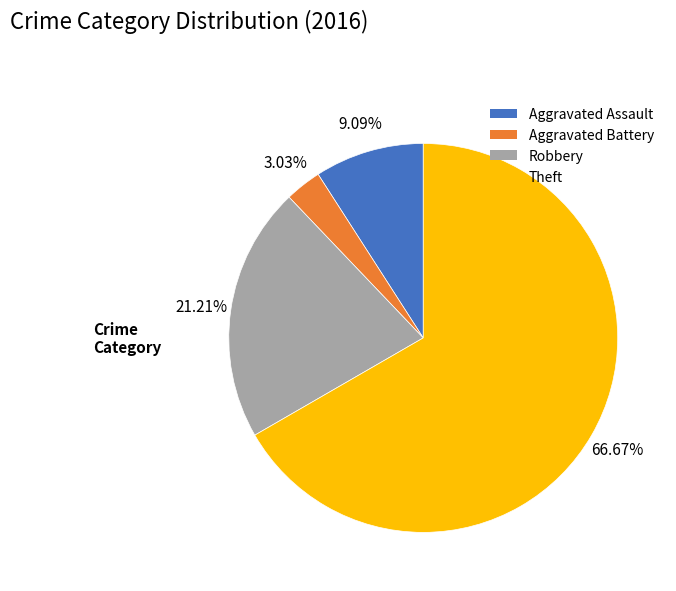

What percentage is the Robbery slice, to the nearest percent?

21%